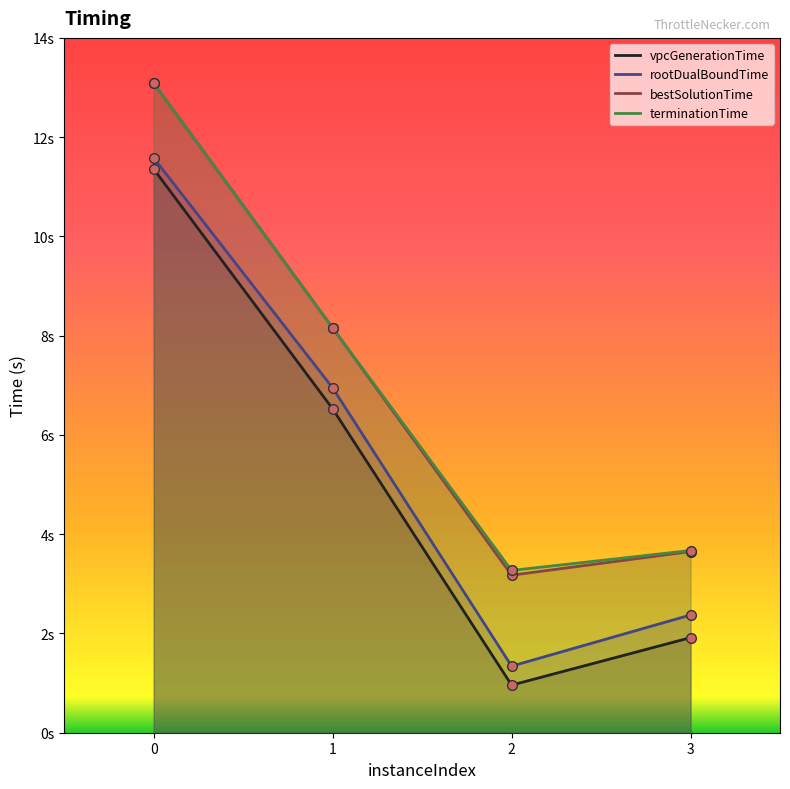

What is the sum of the terminationTime values at 0 and 1?

21.2